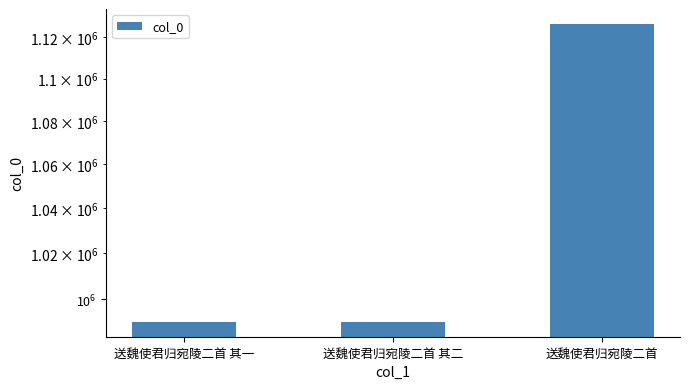

Rank the categories by value from highest to lowest.

送魏使君归宛陵二首, 送魏使君归宛陵二首 其一, 送魏使君归宛陵二首 其二